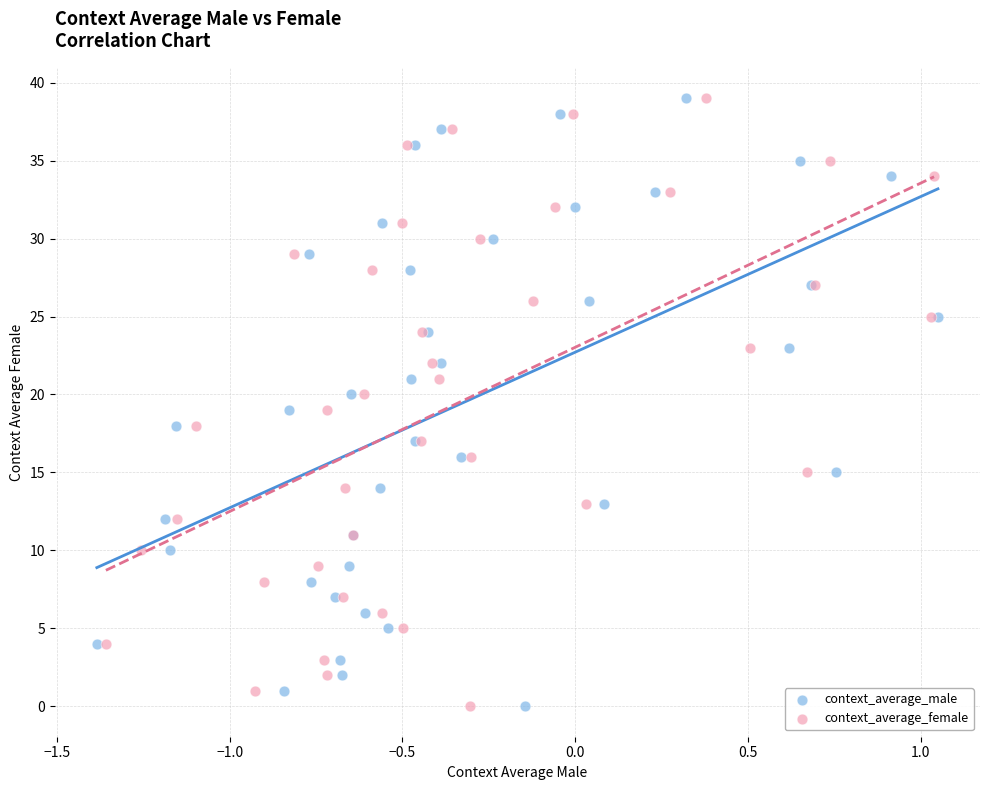

What are all the series names shown in the legend?

context_average_male, context_average_female